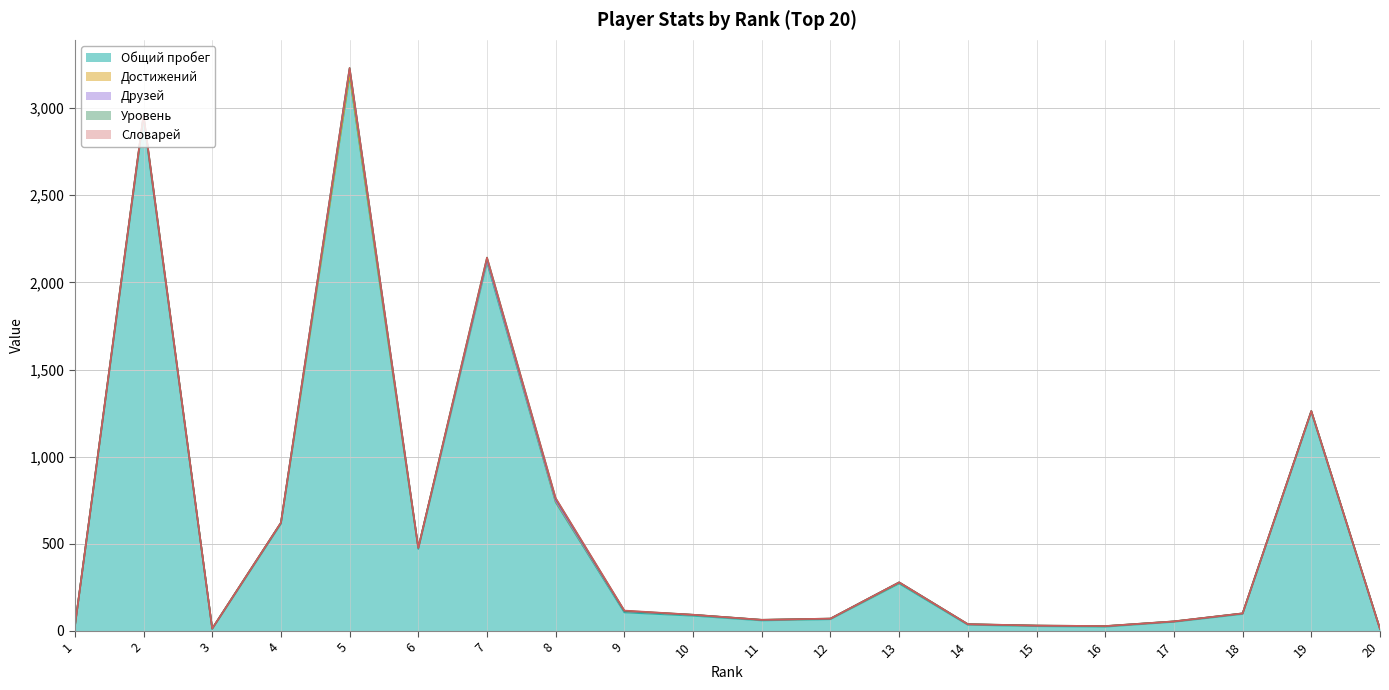

True or false: Друзей has more than 2 points higher than both neighbors.

True